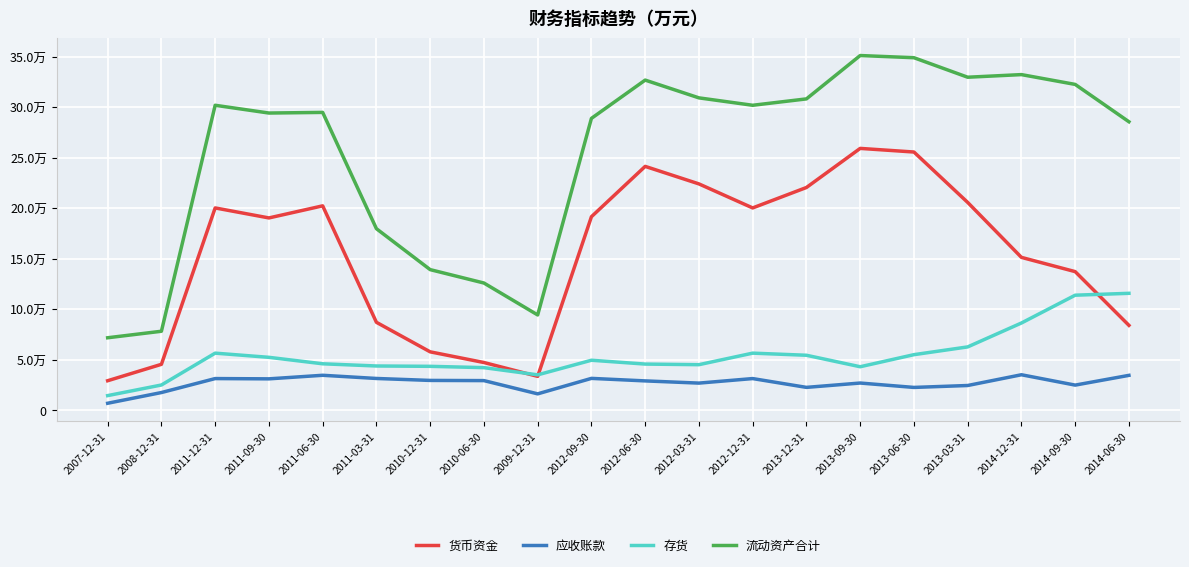

Does the chart display data point markers on the line(s)?

No